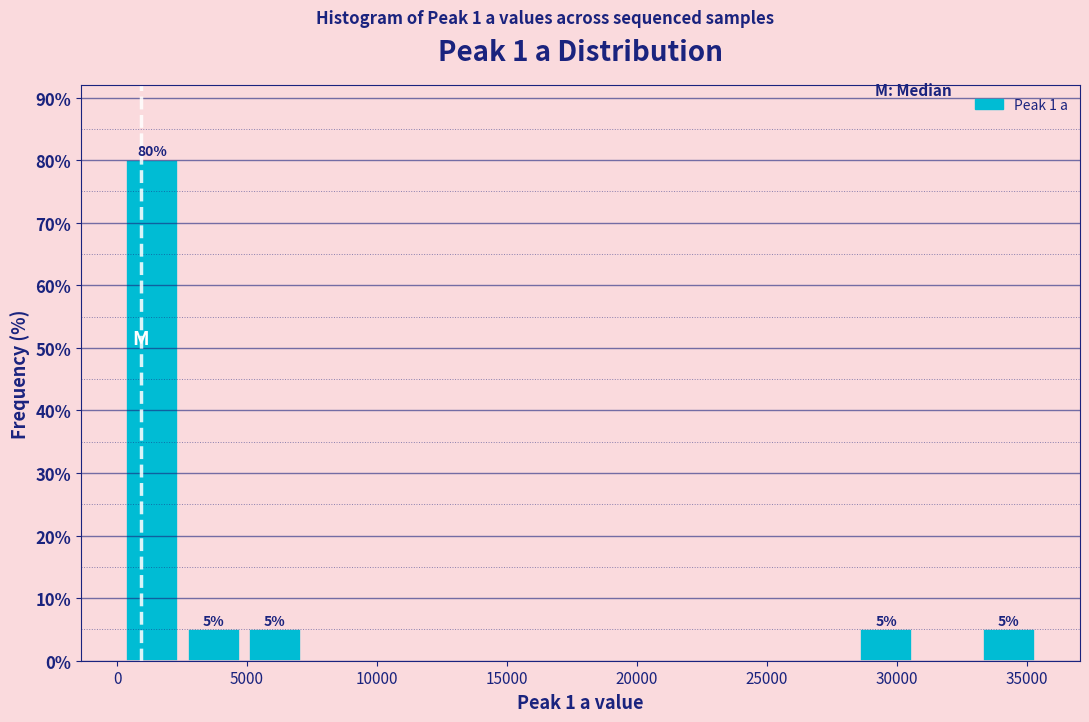

Which range on the x-axis has the tallest bar?

0 to 2500